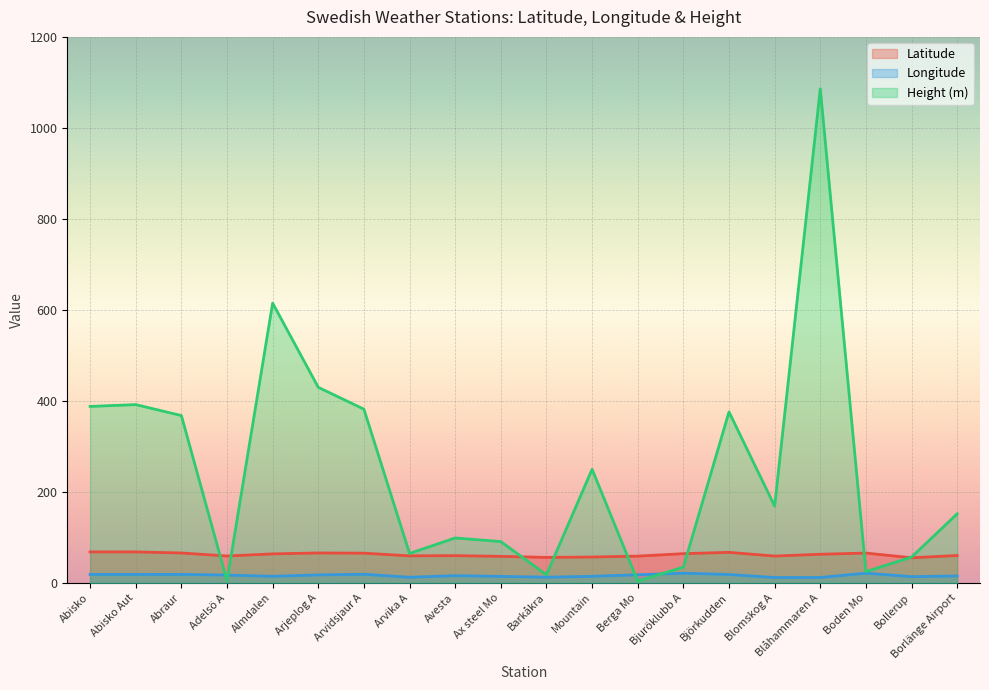

Is it true that Longitude equals 21.2 at Avesta?

False